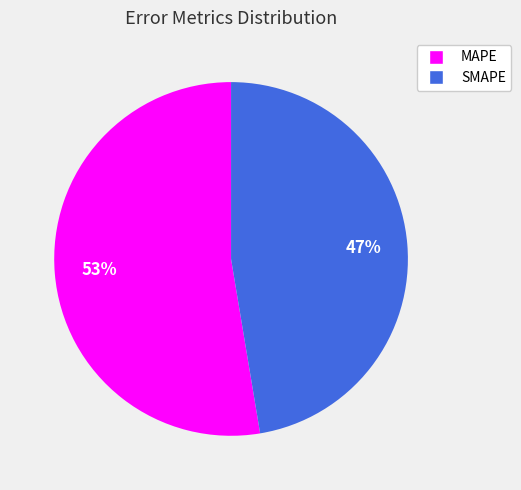

What is the majority slice?

MAPE